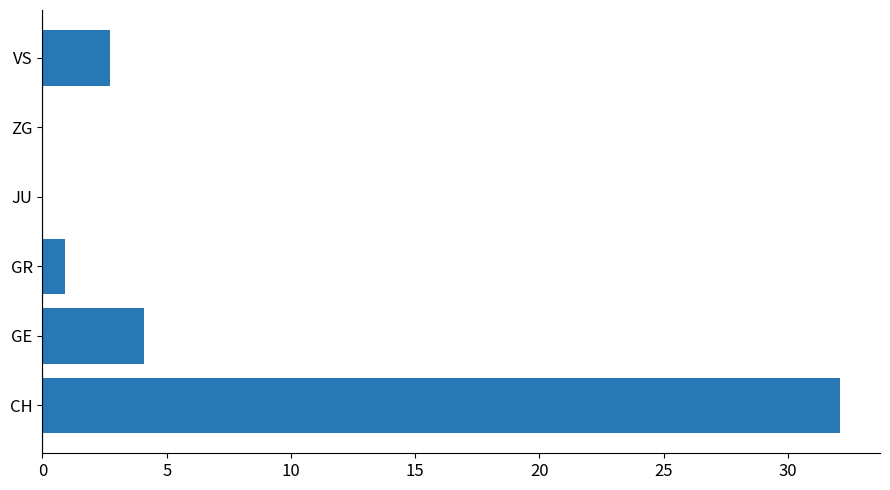

Is it true that the value at GR is 0.9?

True